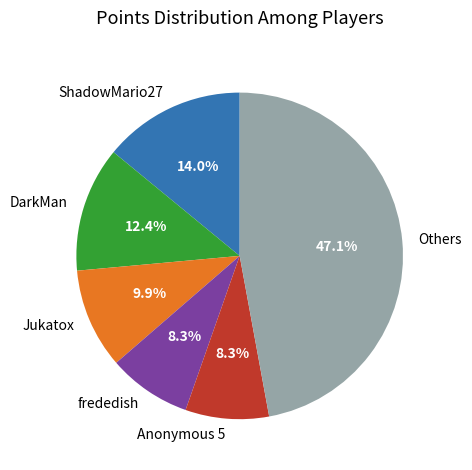

Does any single category account for the majority?

No